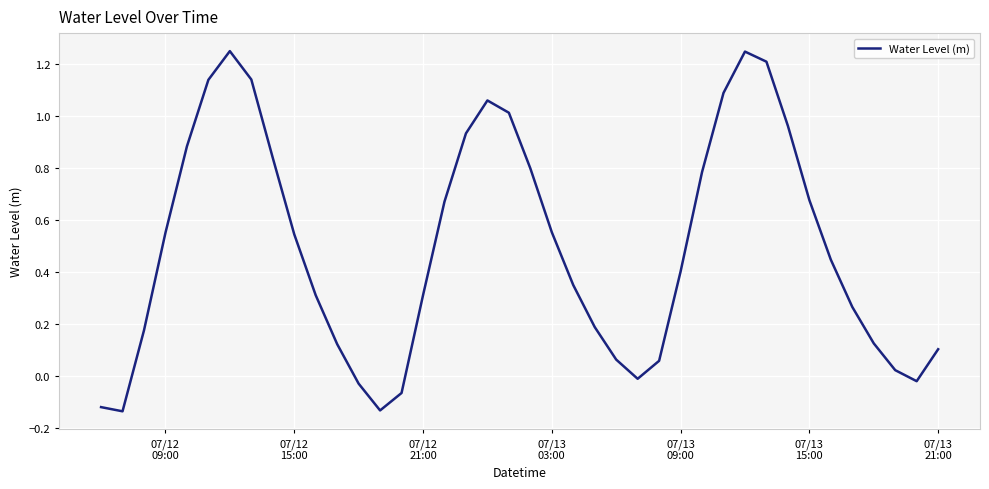

How many lines are shown in the chart?

1